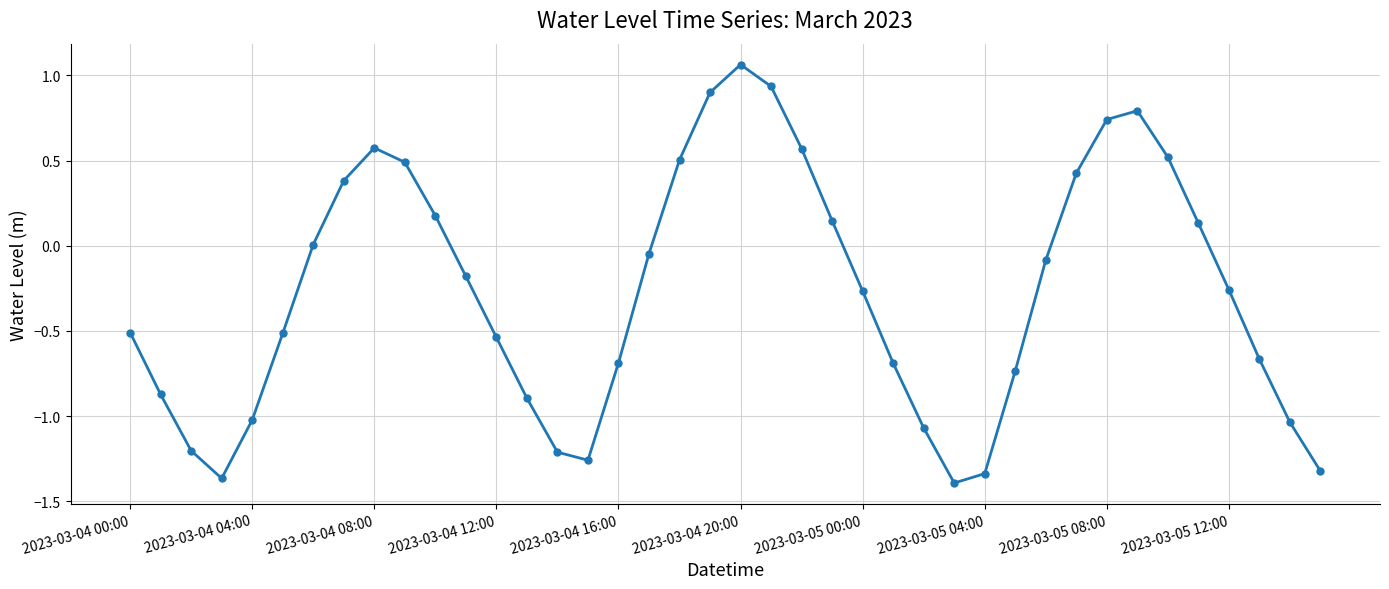

How many points are lower than both their immediate neighbors (excluding endpoints)?

3